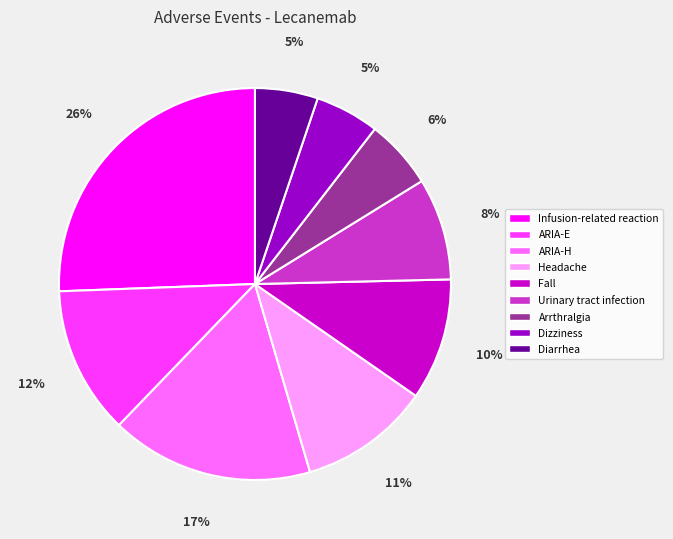

Between Infusion-related reaction and ARIA-E, which is larger?

Infusion-related reaction